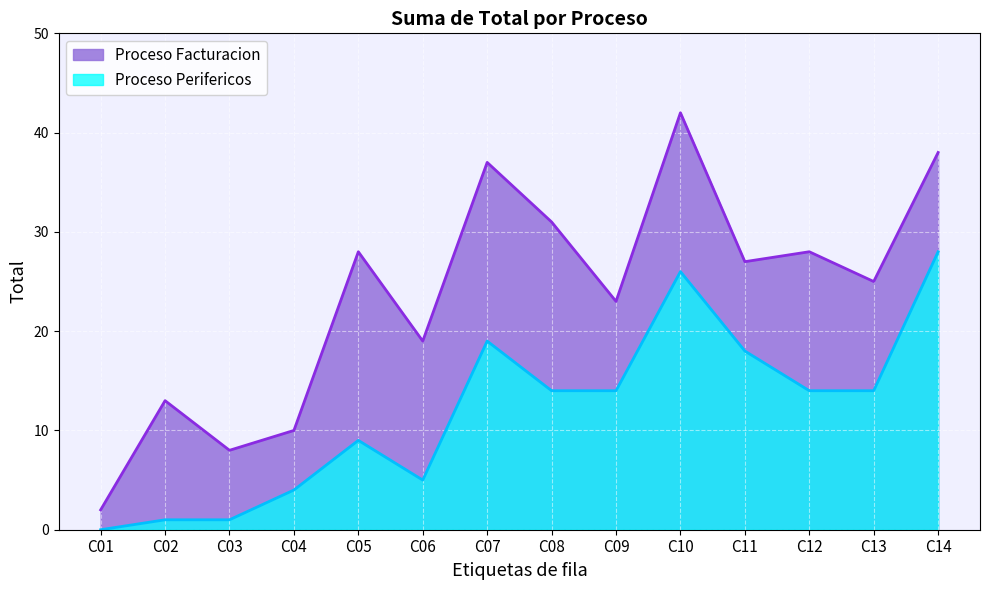

Which has a higher value, C13 or C02?

C13